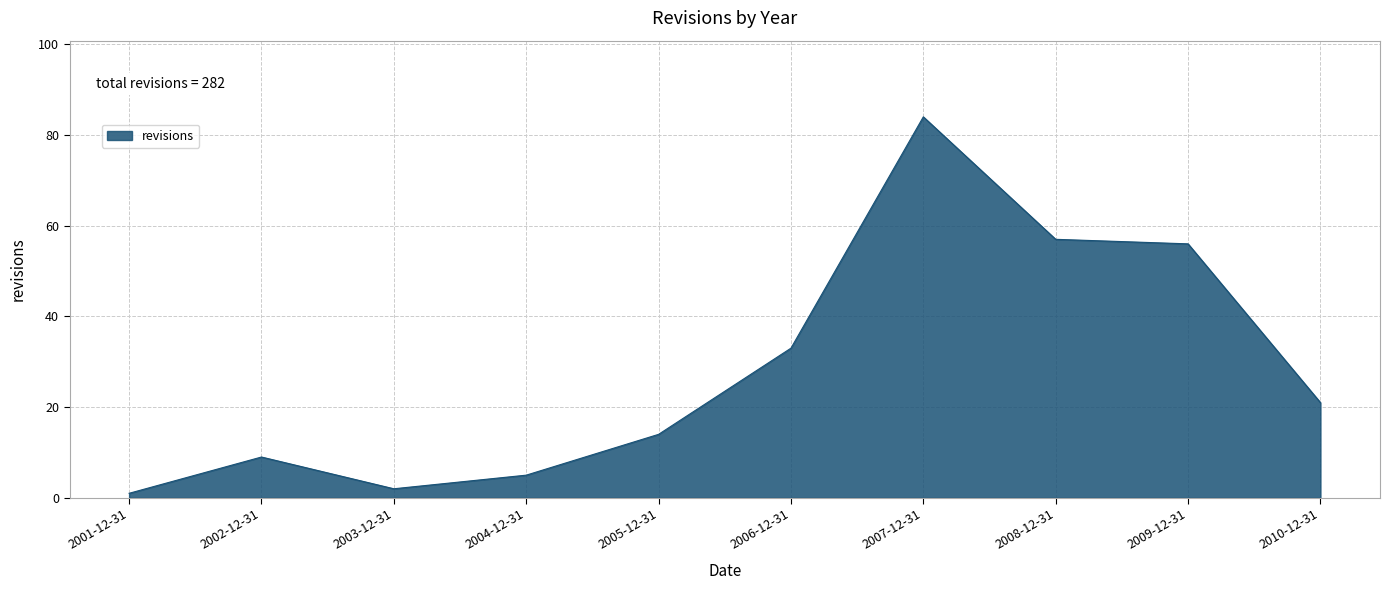

How many lines are shown in the chart?

1